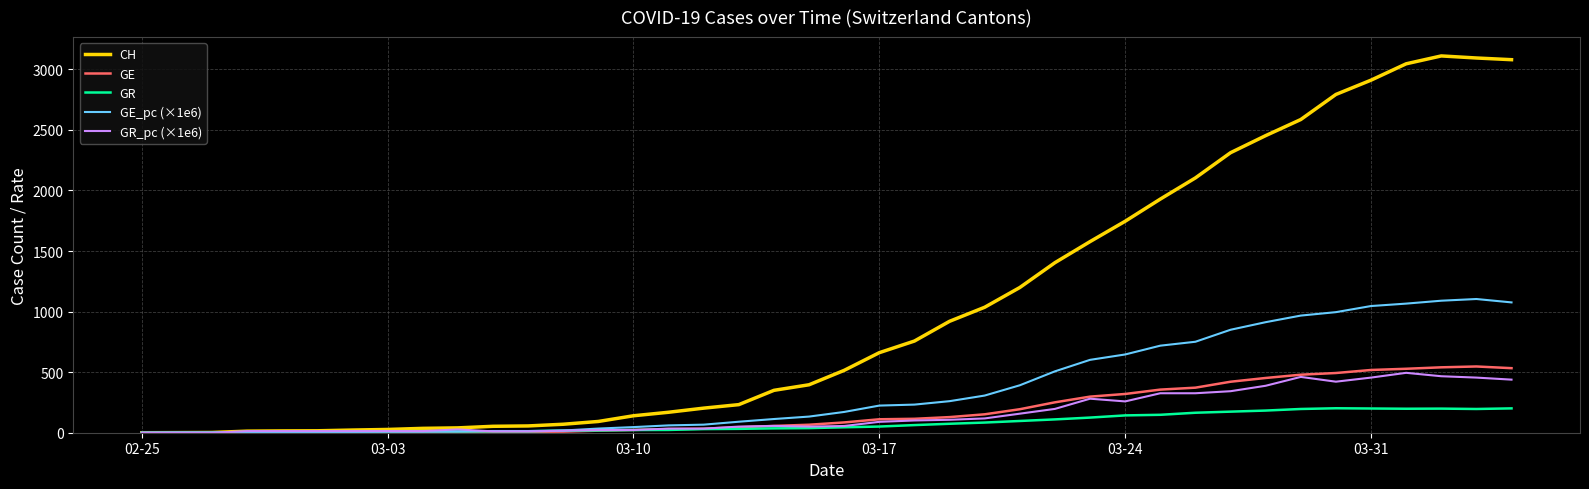

What is the maximum value for GR_pc (×1e6)?

494.5